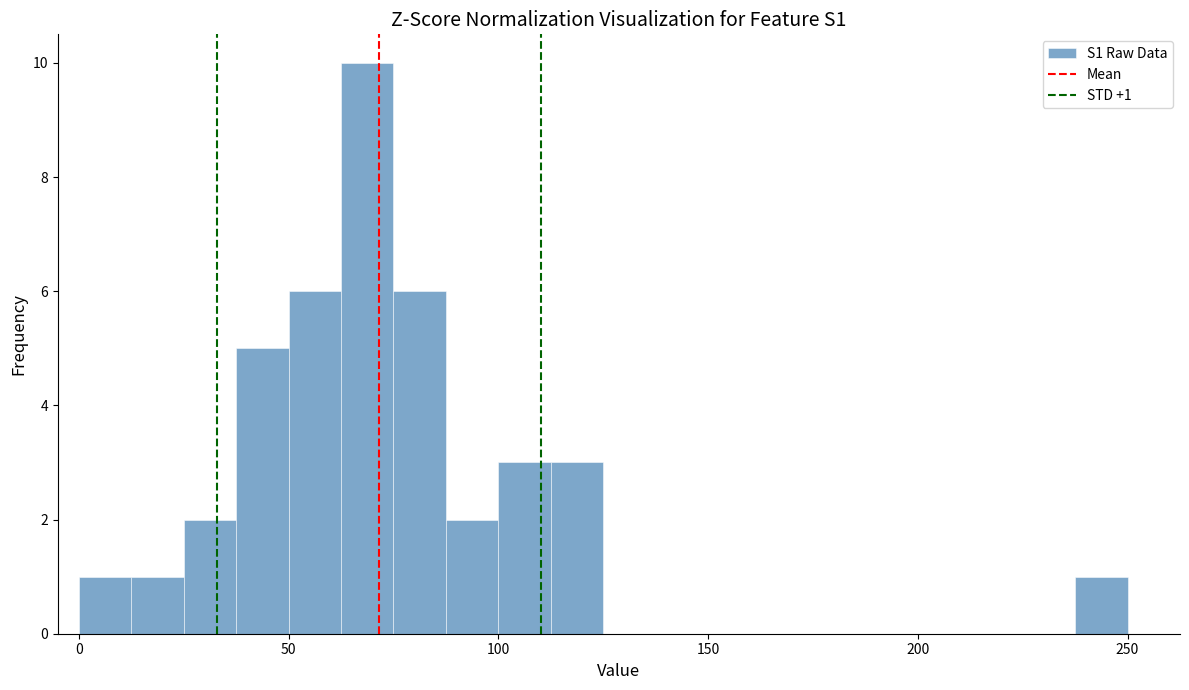

Around what value on the x-axis is the tallest bar? Give the approximate position of its centre, as read against the axis.

70